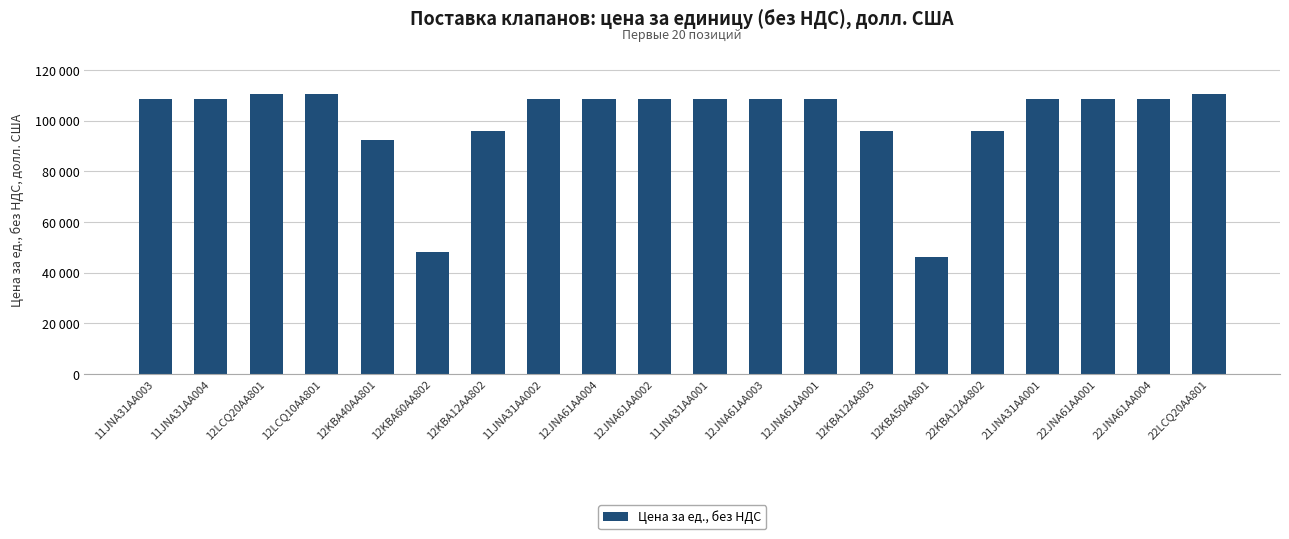

The chart shows a value of 108587 at 21JNA31AA001. True or false?

True